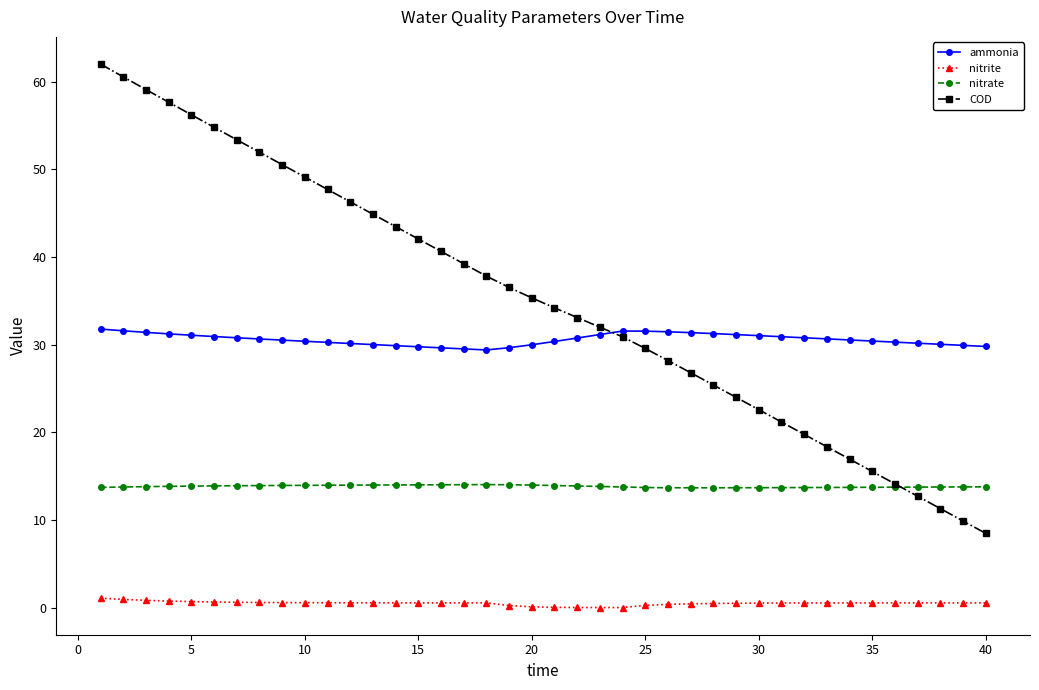

What is the average value of the nitrite series?

0.5